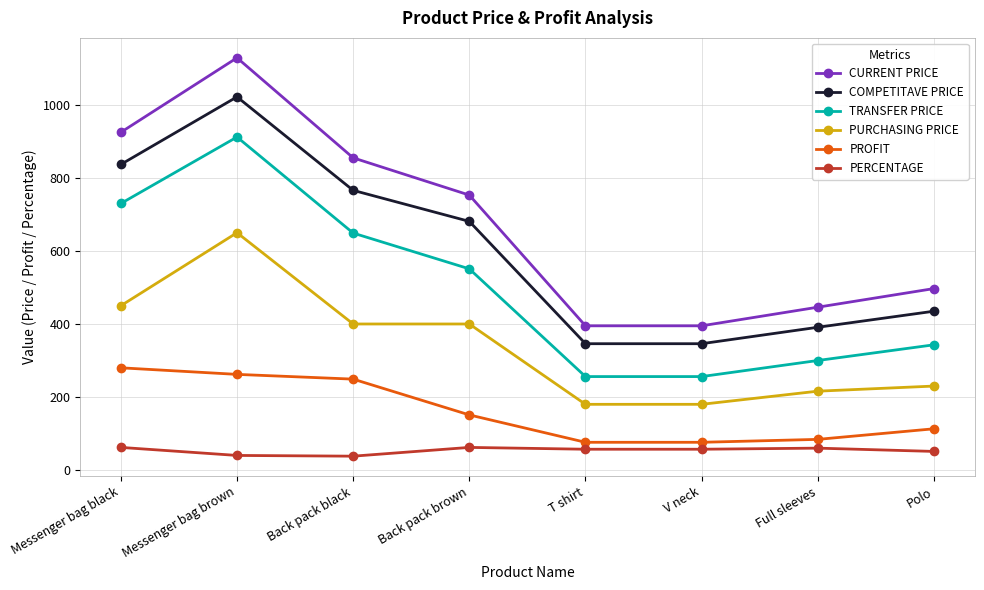

Rank the series at Back pack brown from lowest to highest value.

PERCENTAGE, PROFIT, PURCHASING PRICE, TRANSFER PRICE, COMPETITAVE PRICE, CURRENT PRICE